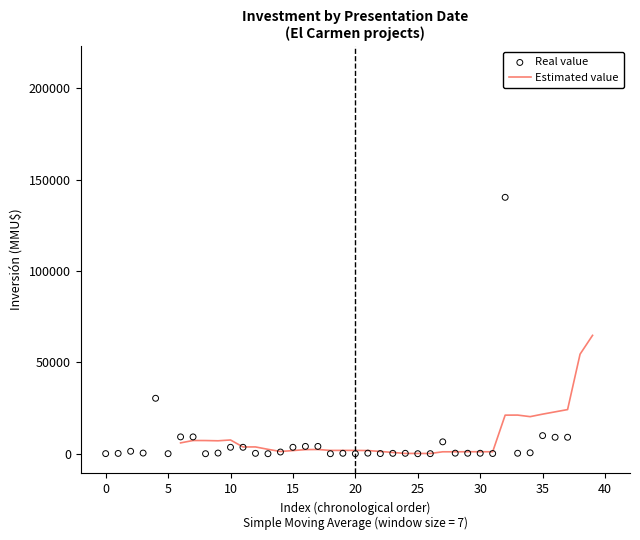

What is the highest value of the Estimated value series?

64807.6